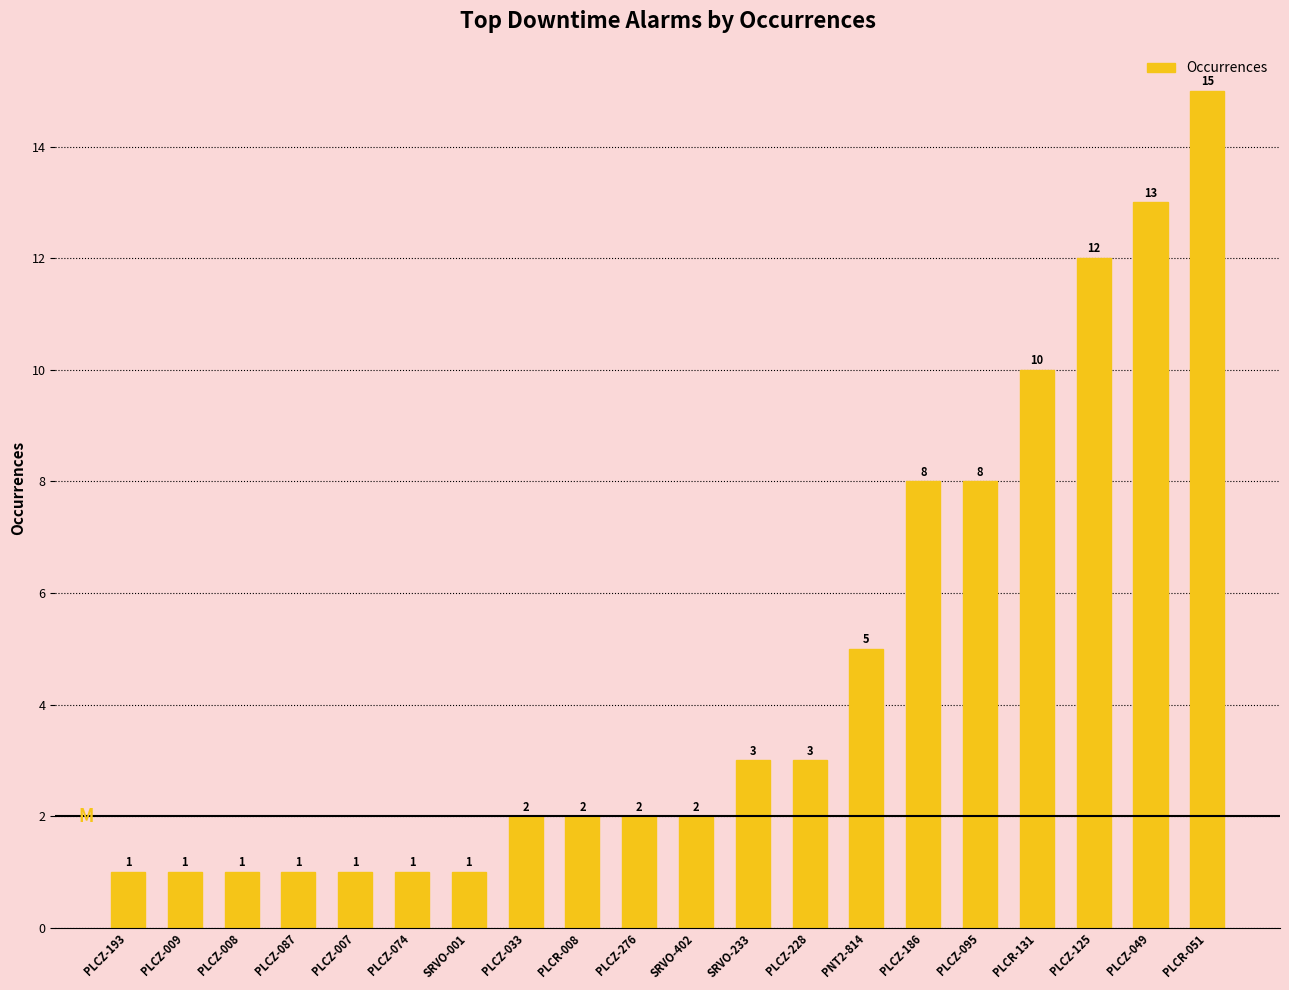

Which has a higher value, SRVO-001 or PLCZ-186?

PLCZ-186